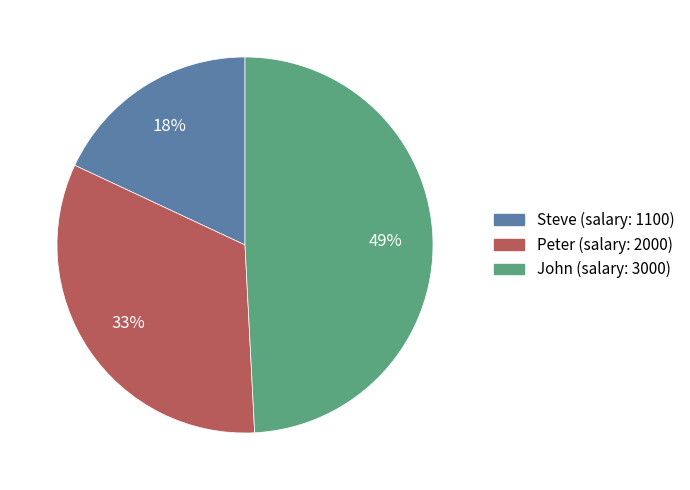

Is Steve the majority of the pie?

No